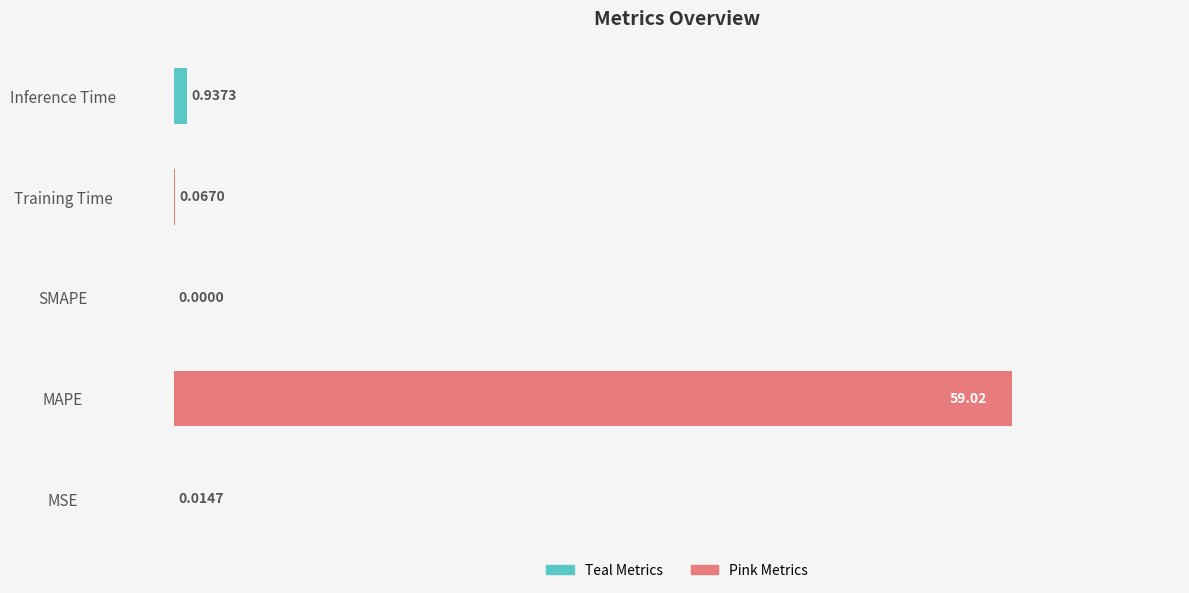

What is the average value?

12.0